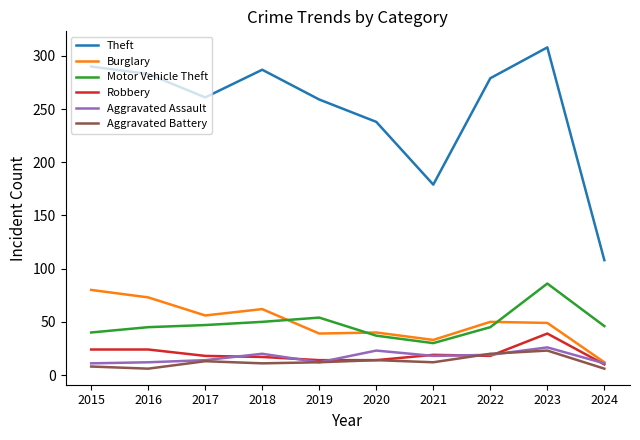

At how many categories does at least one series exceed 70?

10